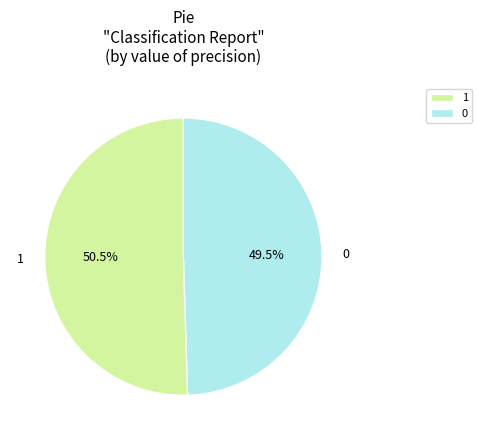

Rank the categories by value from lowest to highest.

0, 1